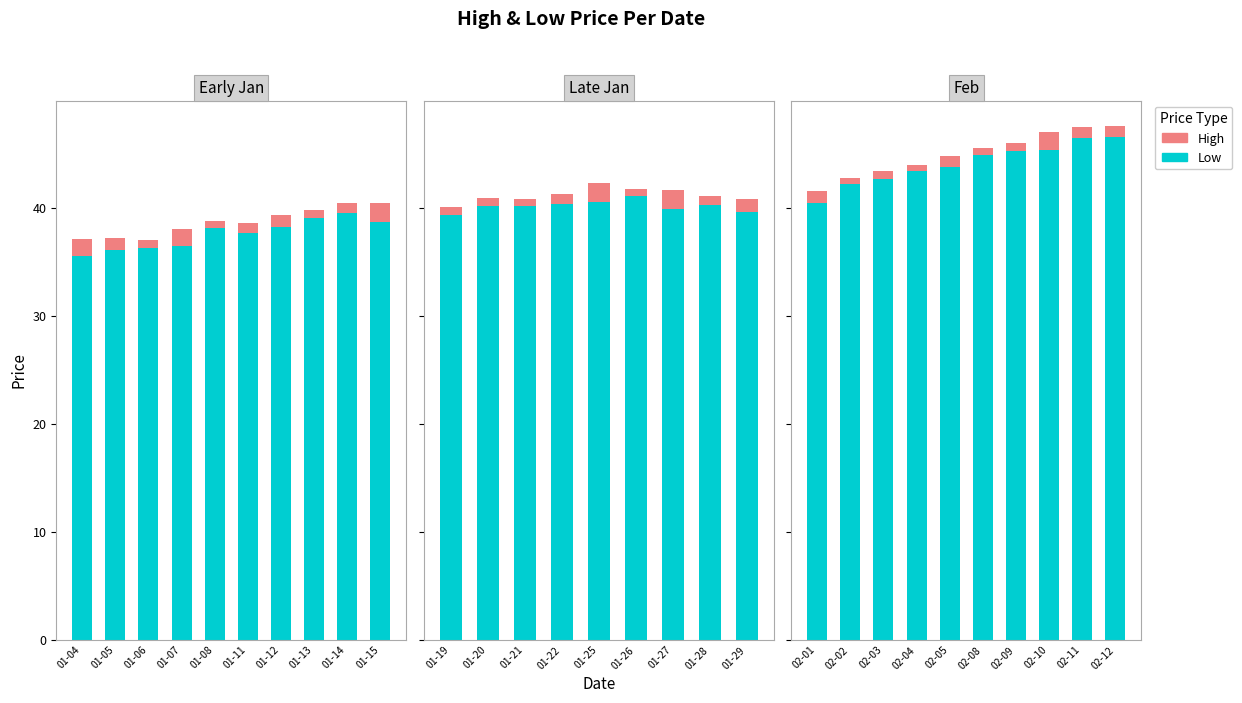

Is it true that High equals 0.2 at 02-08?

False